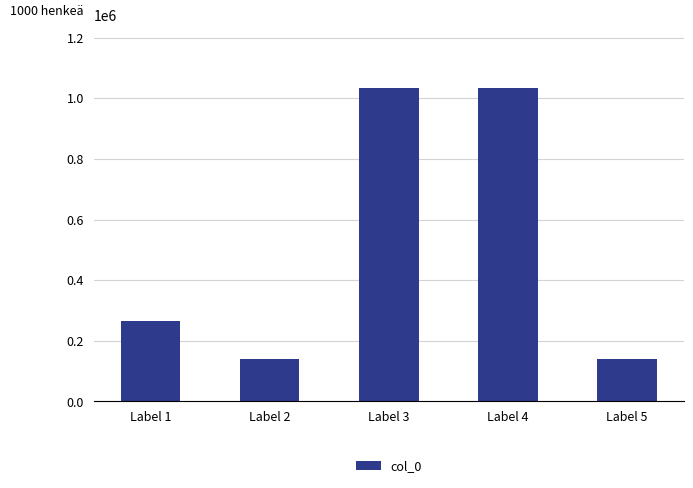

The value at Label 2 is 199673. True or false?

False